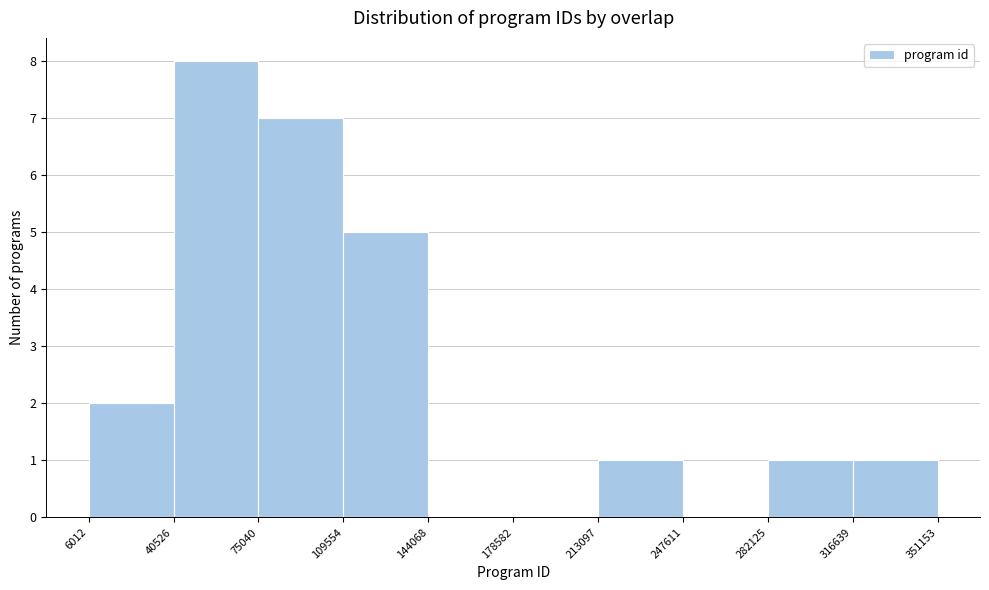

Reading left to right, transcribe this chart: for each bar, give the range it covers on the x-axis and its height. The values are not printed on the chart, so give them approximately, as read against the axis.

6012 to 40526: 2
40526 to 75040: 8
75040 to 109554: 7
109554 to 144068: 5
144068 to 178582: 0
178582 to 213097: 0
213097 to 247611: 1
247611 to 282125: 0
282125 to 316639: 1
316639 to 351153: 1